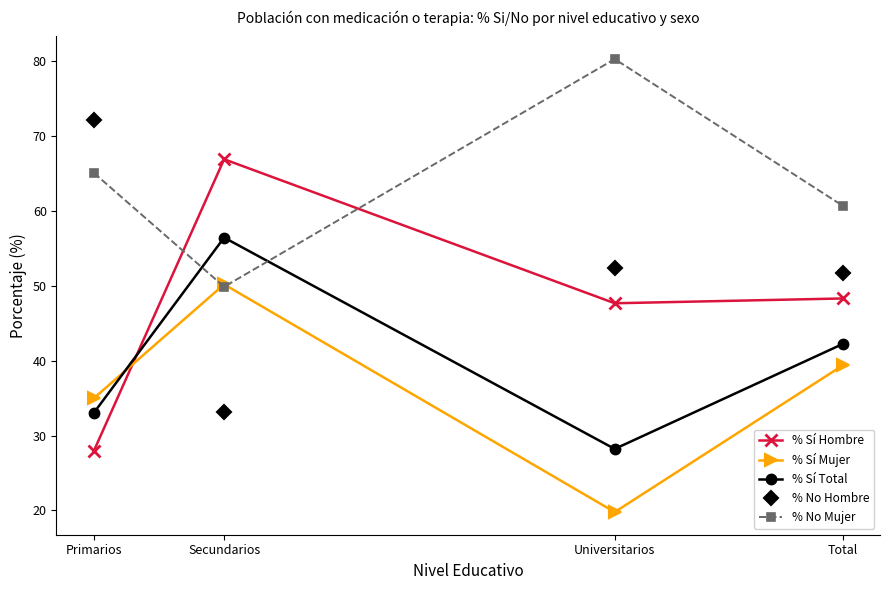

What is the value of the % No Hombre point at the 4th from the left?

51.7